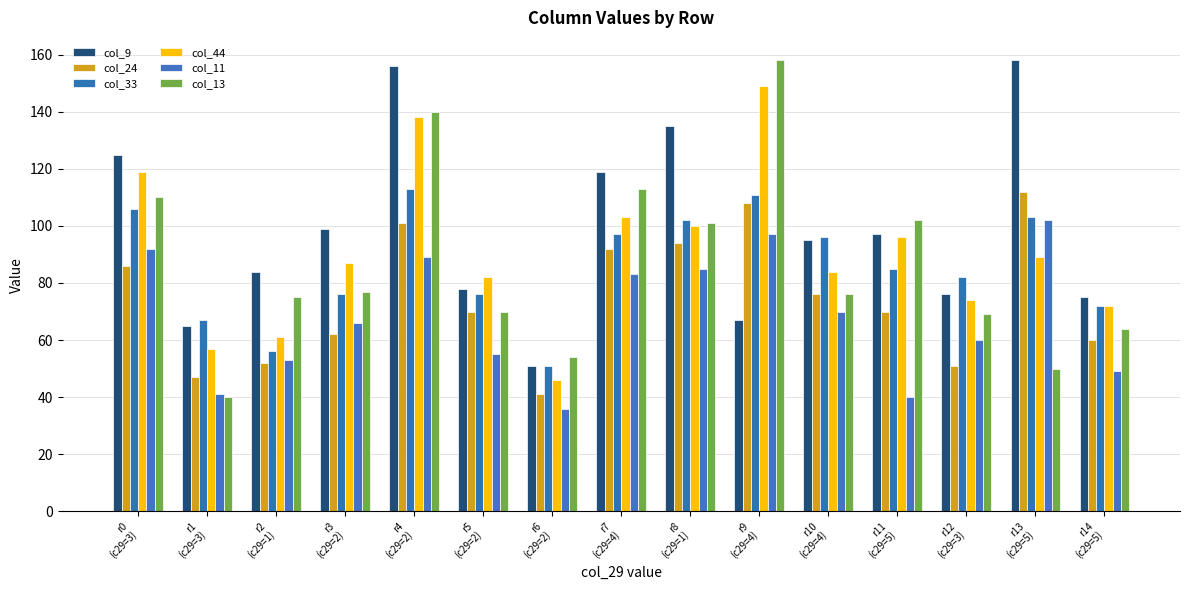

What is the difference between the maximum and minimum values in the col_9 series?

107